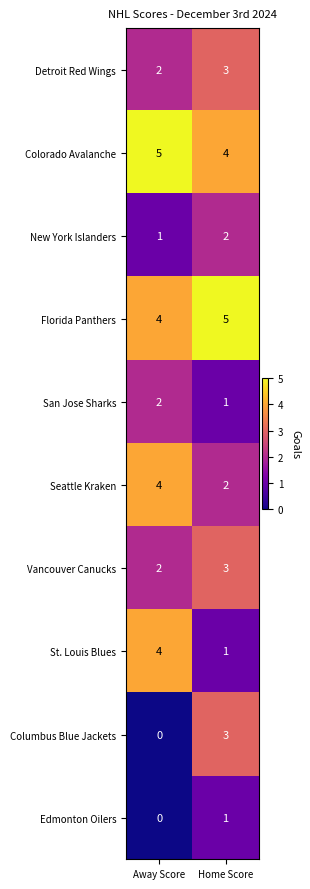

What is the sum of the New York Islanders values at Home Score and Away Score?

3